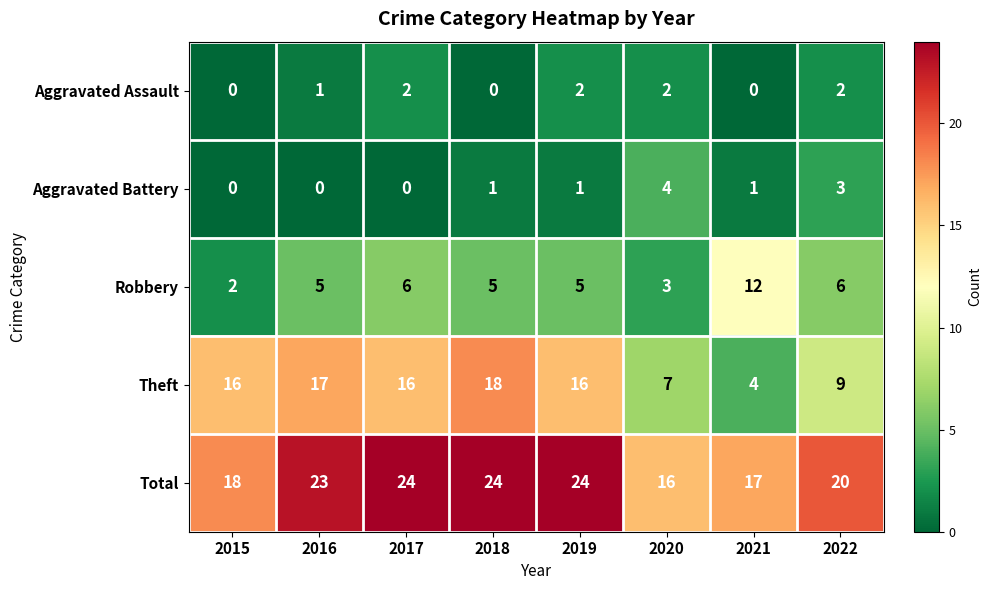

Which series has the widest spread of values?

Theft